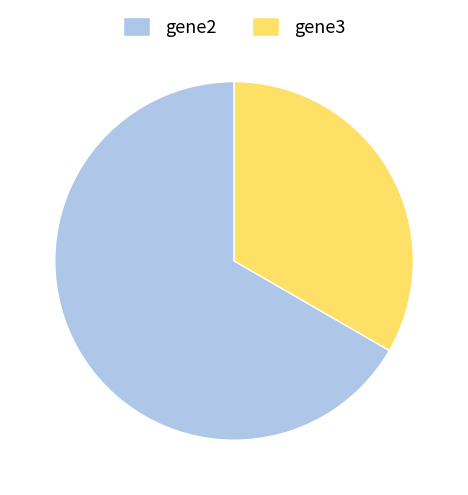

Is it true that gene3 is 12% of the pie?

False